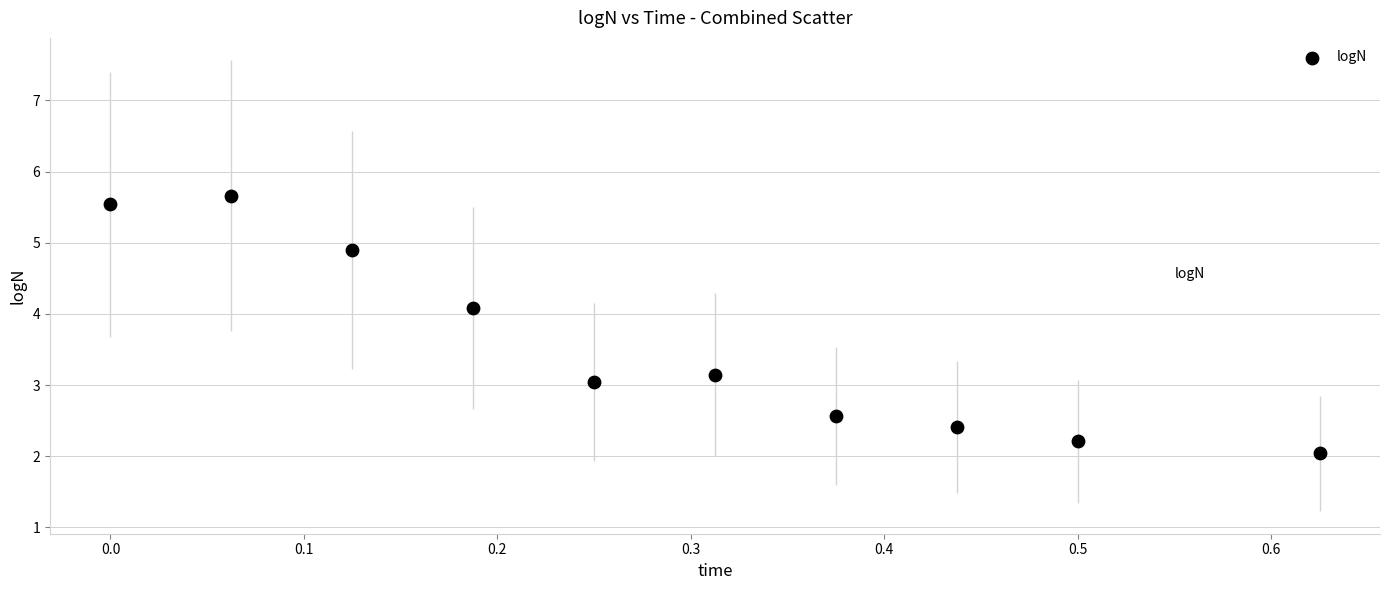

What is the range of Y values (max minus min)?

3.6